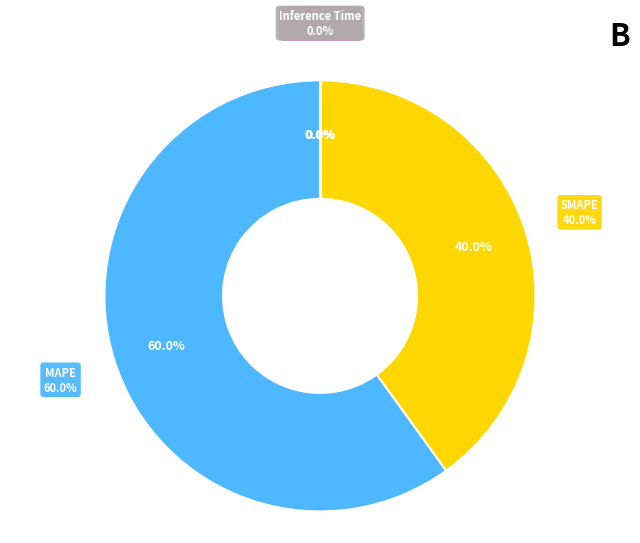

To the nearest percent, what is the difference between the largest and smallest slice percentages?

60%